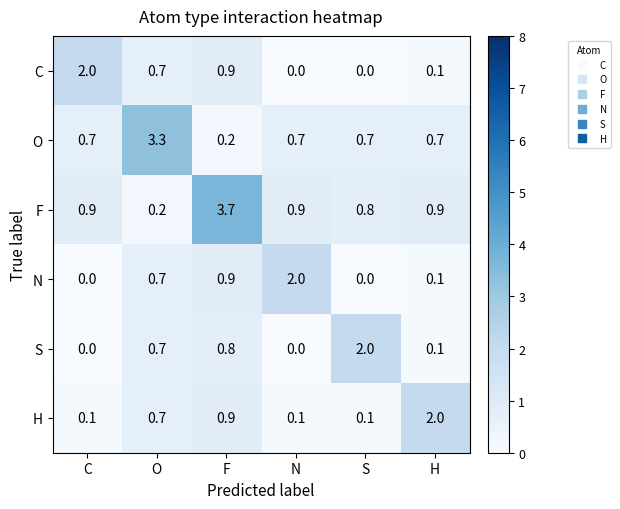

What is the sum of all S values?

3.6